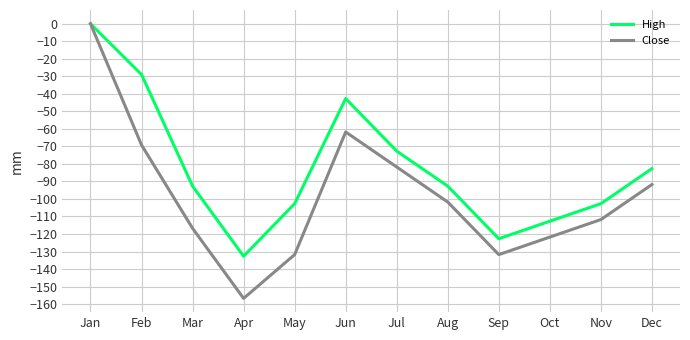

At which label is Close closest to -78?

Jul